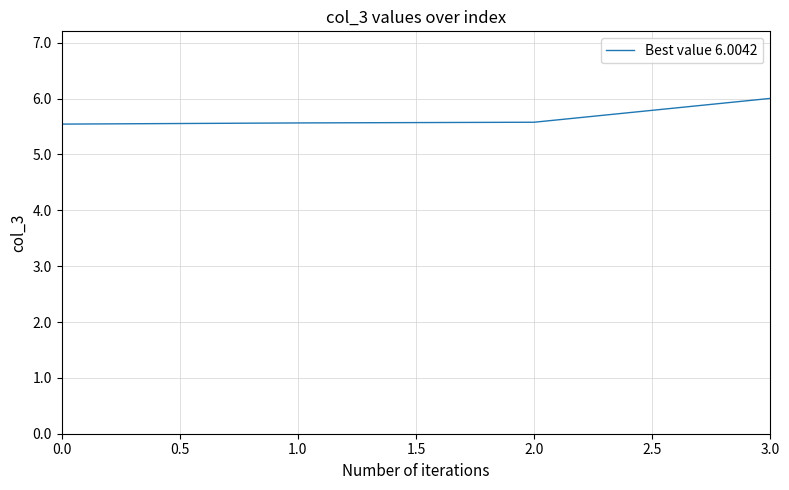

Does the chart have visible grid lines?

Yes